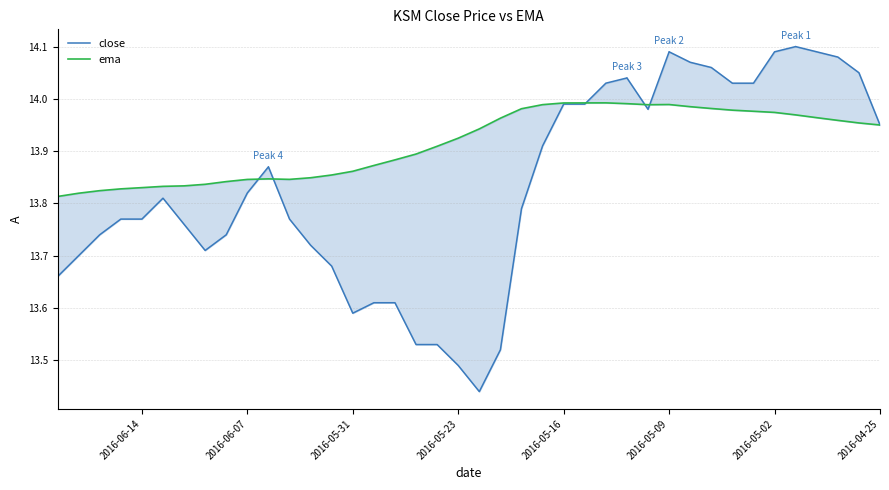

List the labels in order of close value, smallest first.

19, 20, 18, 21, 22, 25, 23, 24, 39, 26, 38, 32, 27, 31, 37, 33, 28, 35, 36, 17, 34, 30, 29, 16, 2016-04-25, 11, 14, 15, 2016-06-07, 2016-06-14, 13, 12, 2016-05-02, 8, 9, 2016-05-09, 2016-05-16, 2016-05-31, 10, 2016-05-23